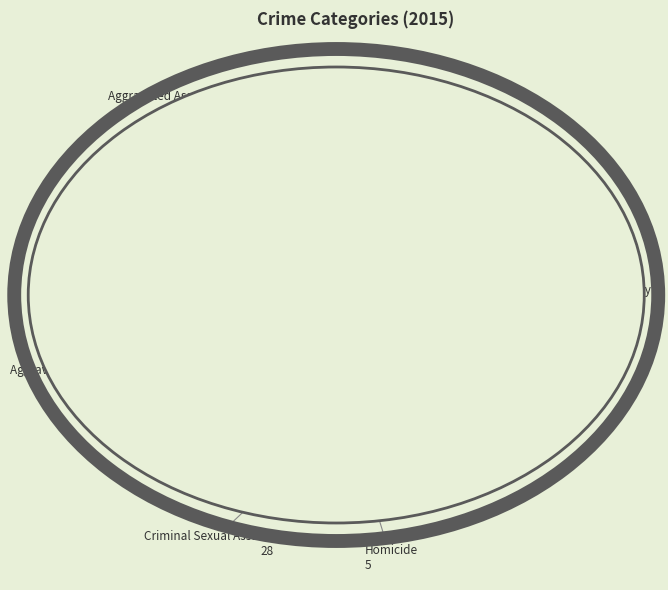

How many slices are in this pie chart?

5